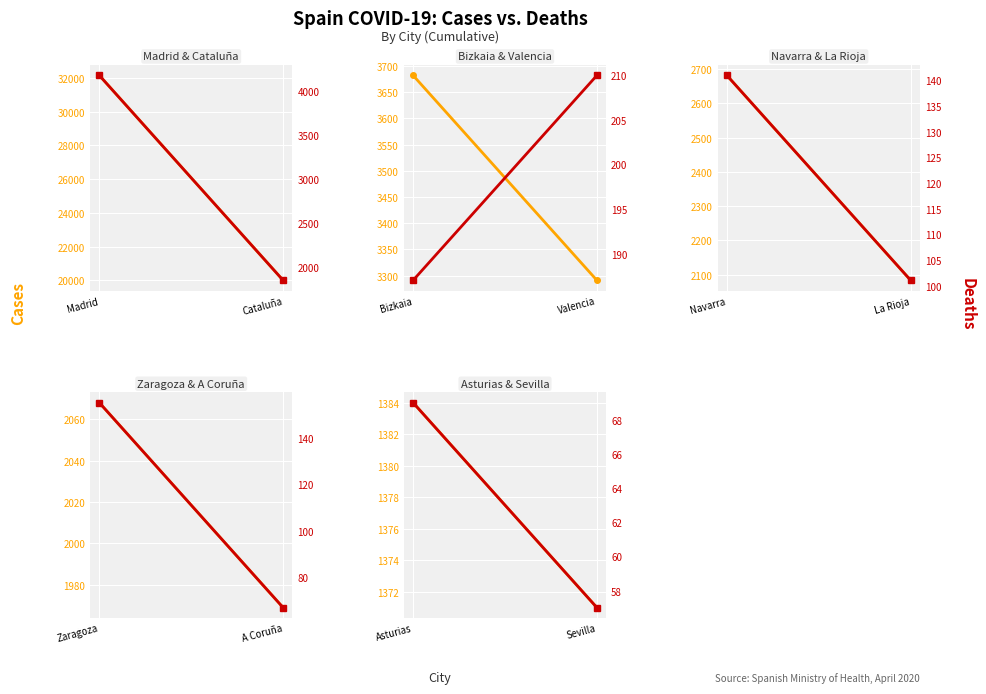

Between Sevilla and Asturias, which is larger?

Asturias